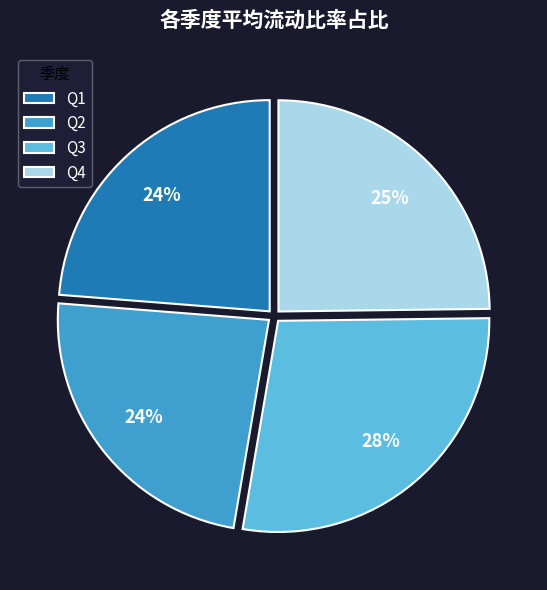

To the nearest percent, what is the average slice percentage?

25%